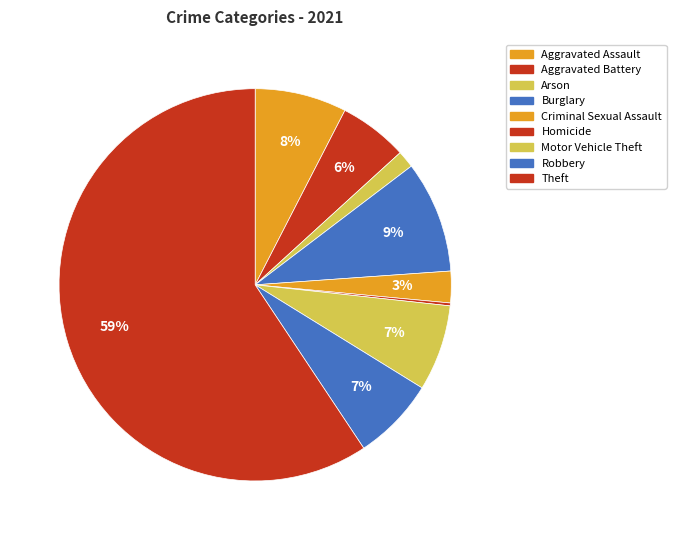

Rank the categories by value from lowest to highest.

Homicide, Arson, Criminal Sexual Assault, Aggravated Battery, Robbery, Motor Vehicle Theft, Aggravated Assault, Burglary, Theft